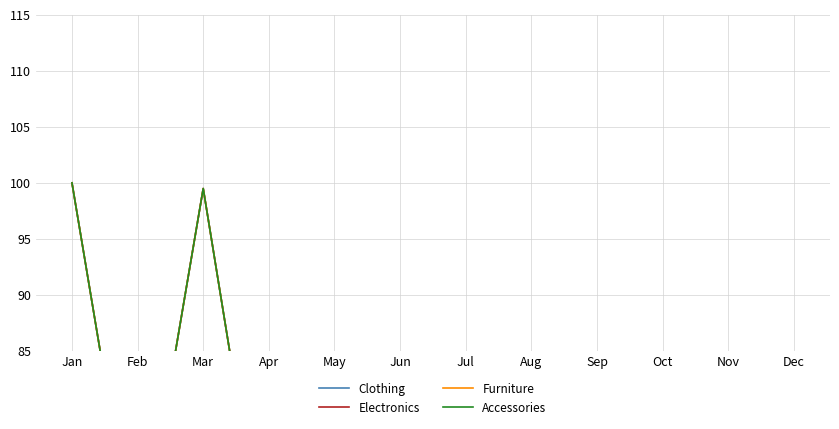

The Clothing series shows 115.1 at Dec. True or false?

False